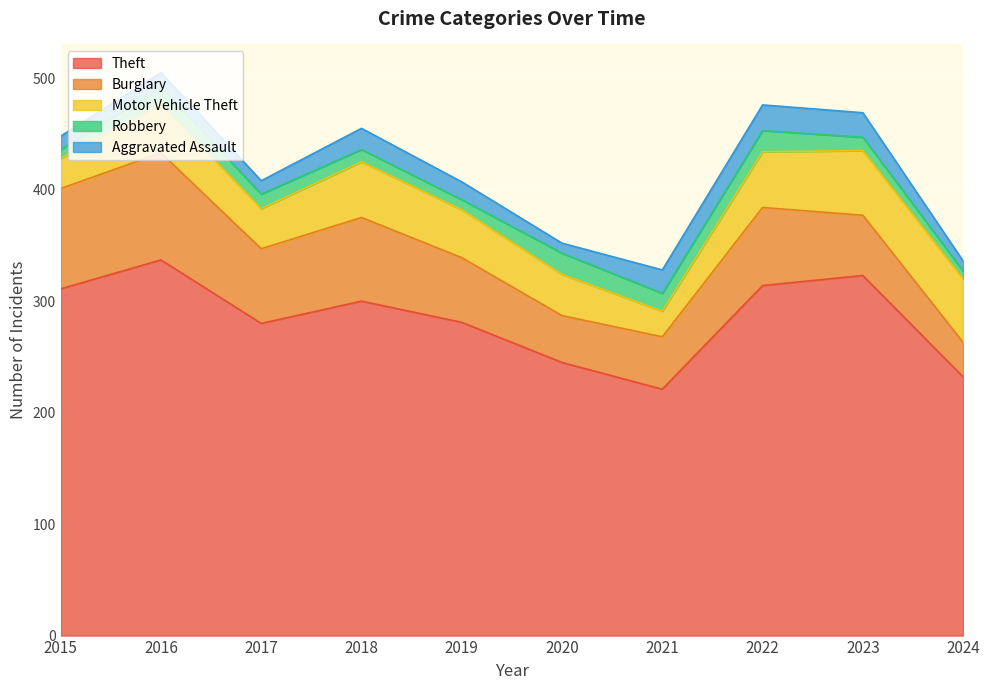

True or false: Theft and Robbery cross at least once.

False